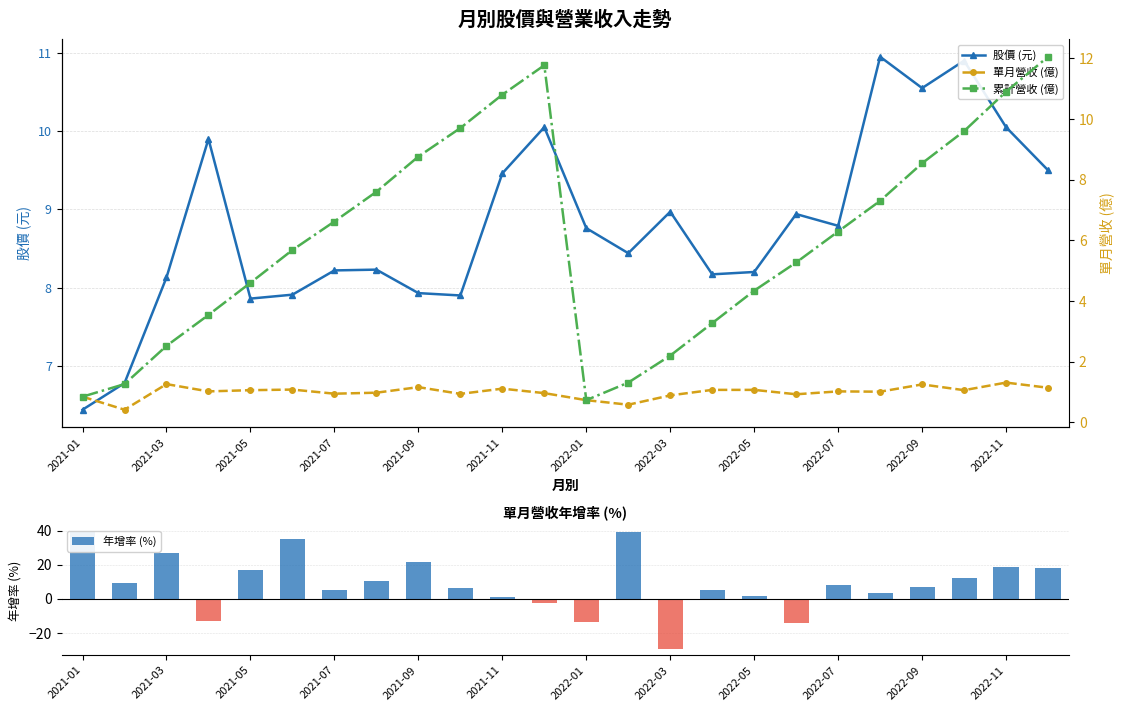

At which label does 股價 (元) reach its minimum?

2021-01